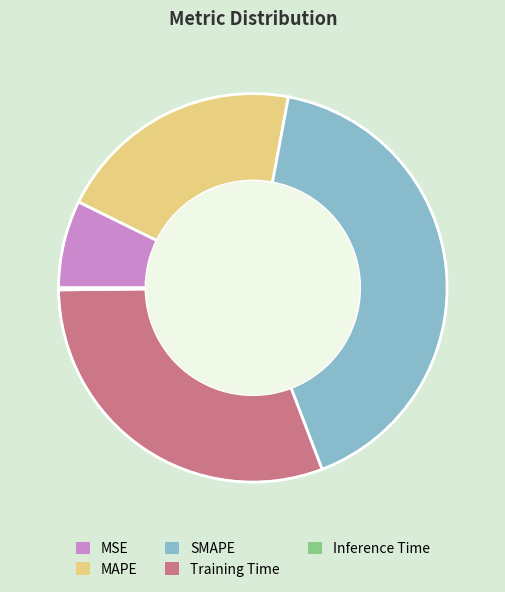

Is it true that MAPE is 34% of the pie?

False